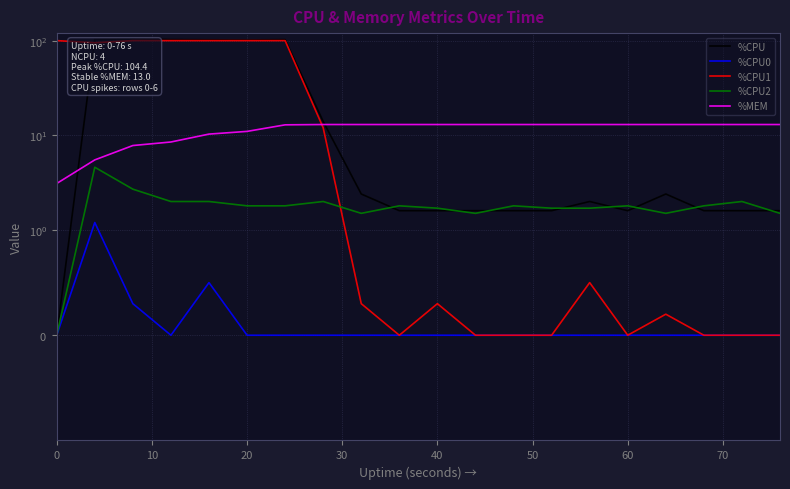

In %CPU, how many points are lower than both neighbors (excluding endpoints)?

2